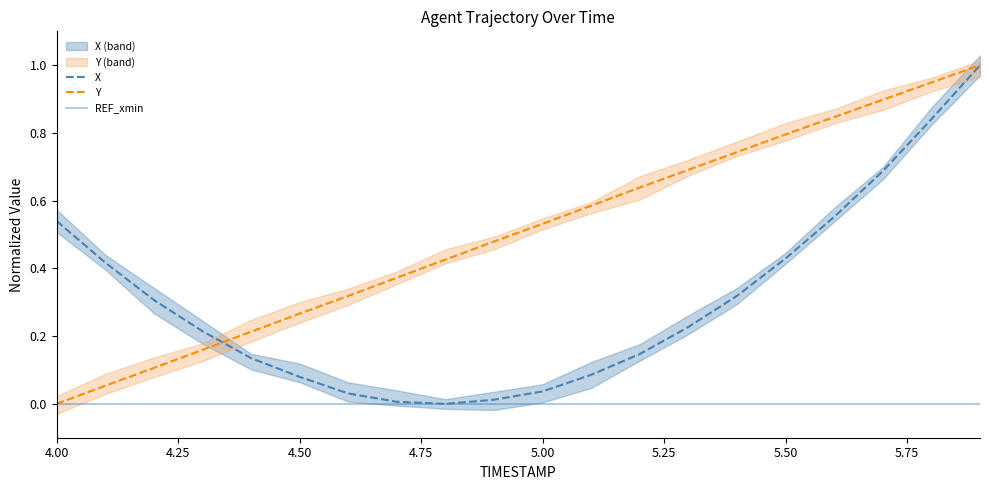

True or false: Y and REF_xmin cross at least once.

False